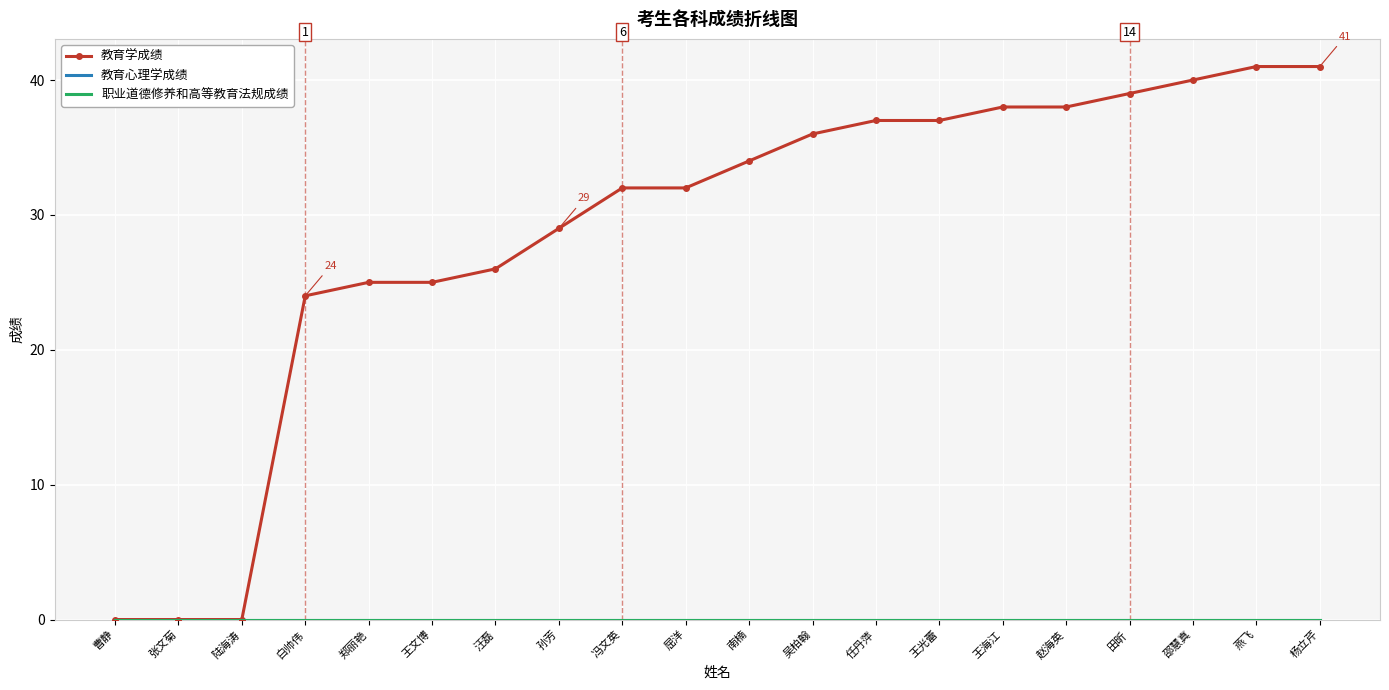

What is the label of the 3rd point from the right?

邵慧真